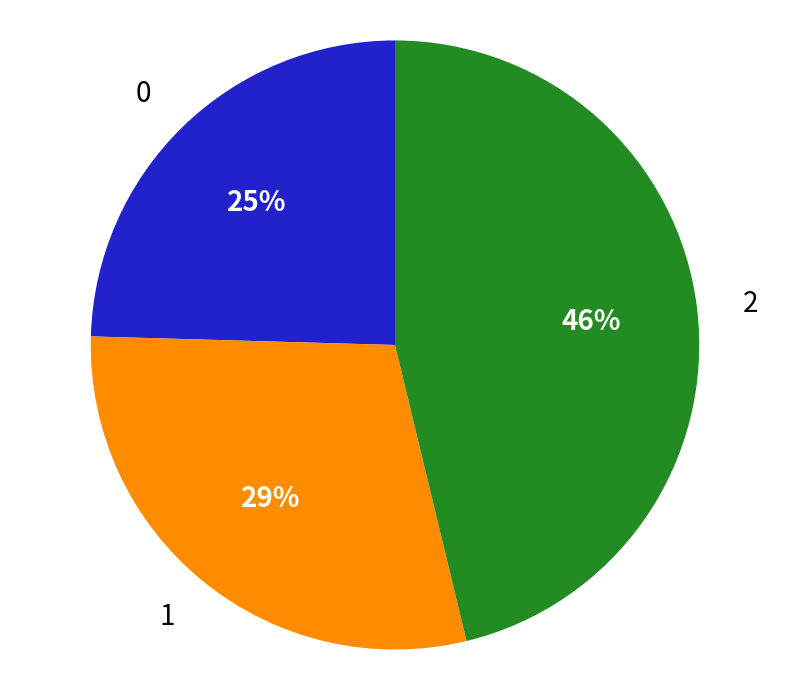

Is the sum of 1 and 0 greater than half?

Yes